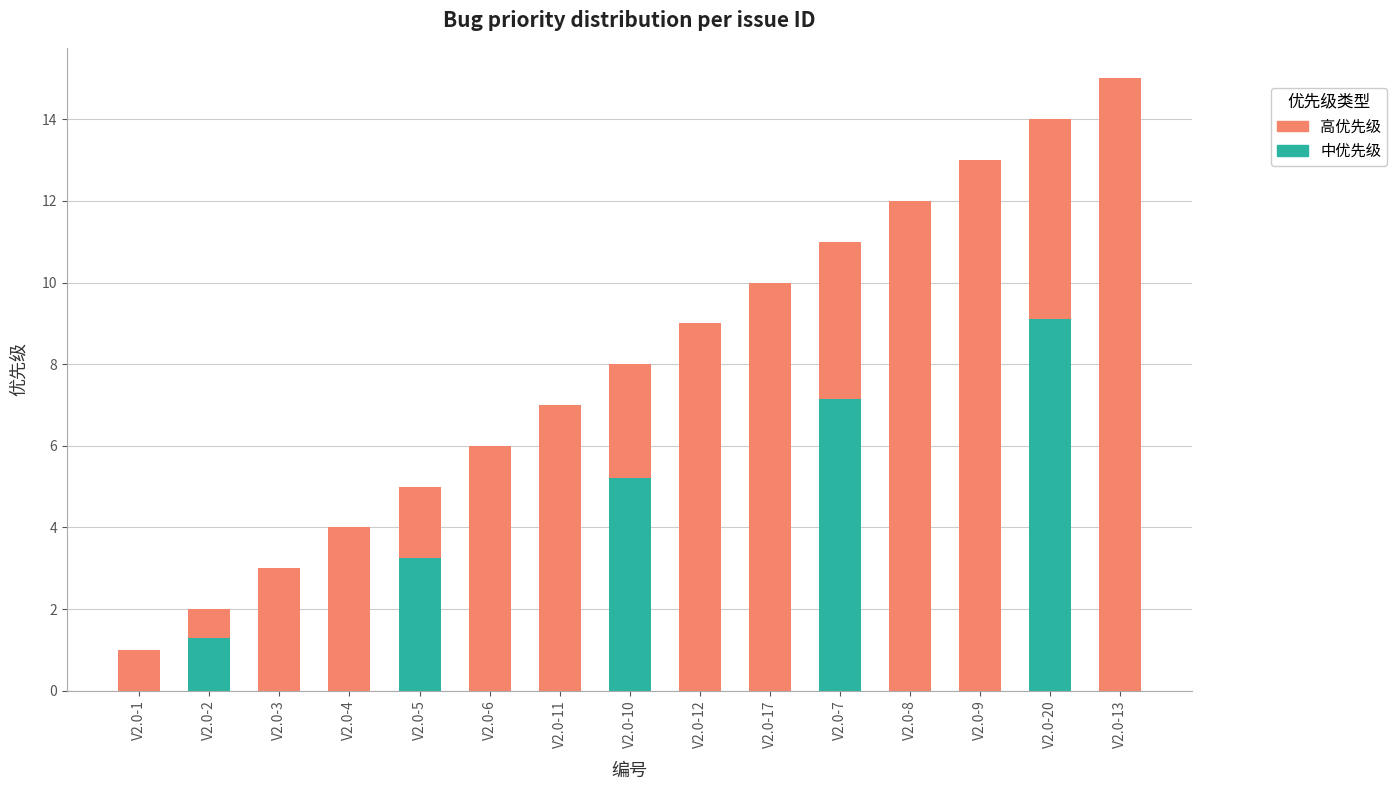

What is the total value across all series at V2.0-12?

9.0